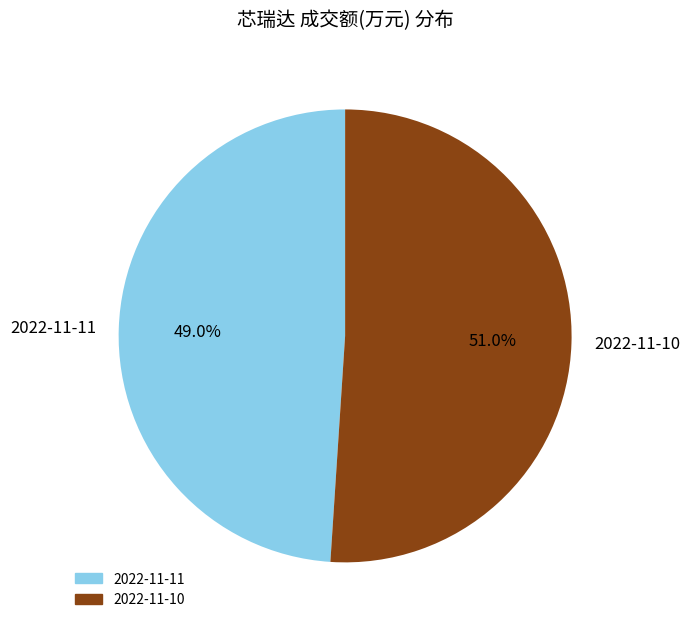

Which slice is the largest?

2022-11-10